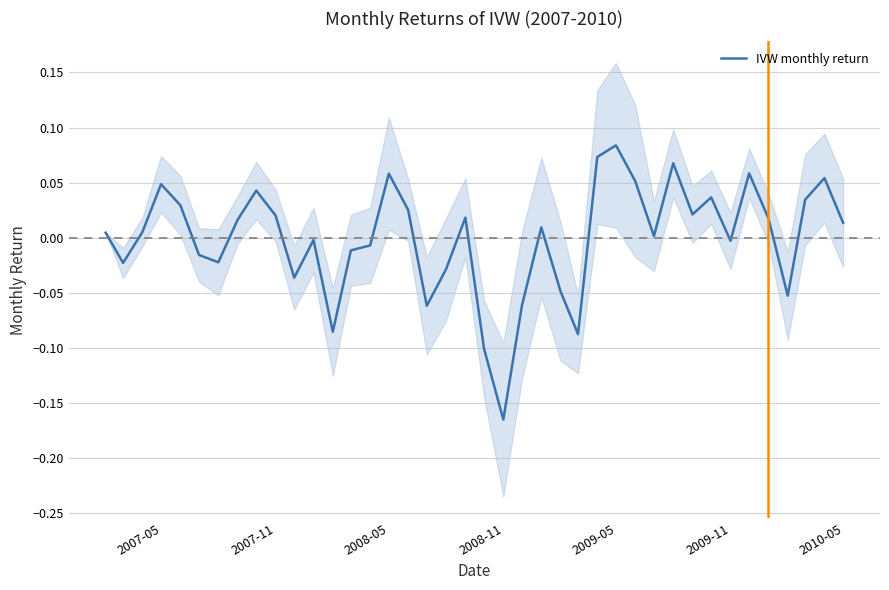

Count the number of categories in the chart.

40